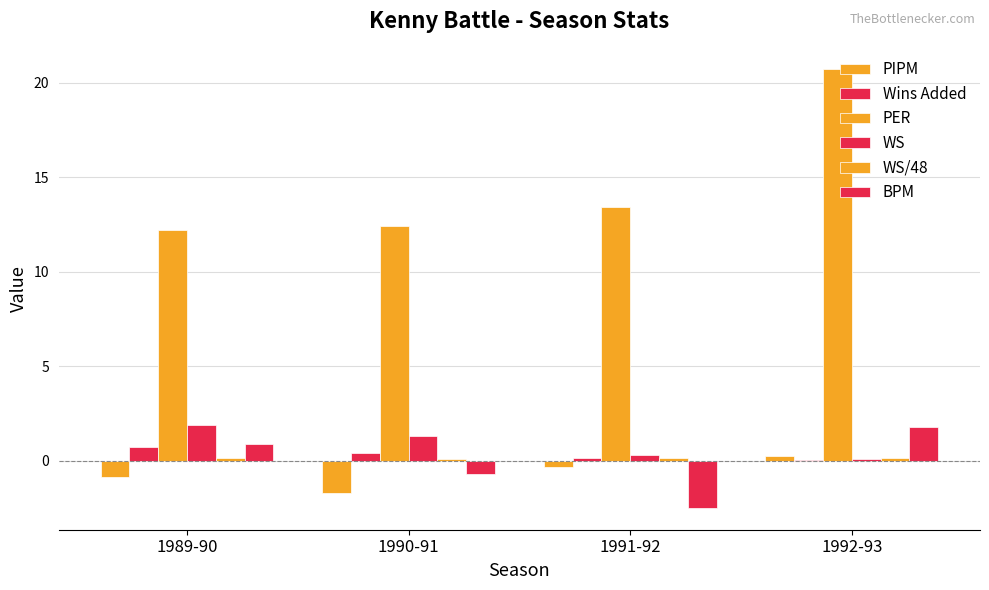

How many groups of bars are there?

4